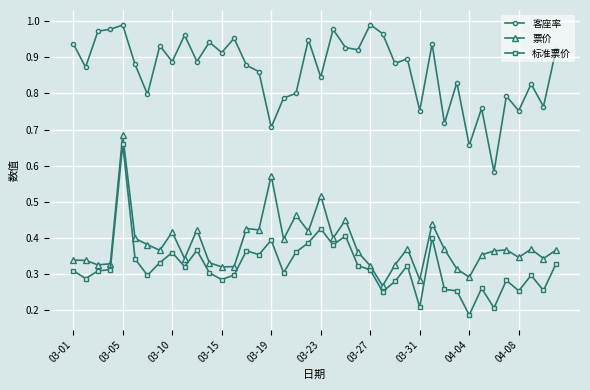

What is the sum of all 票价 values?

15.2